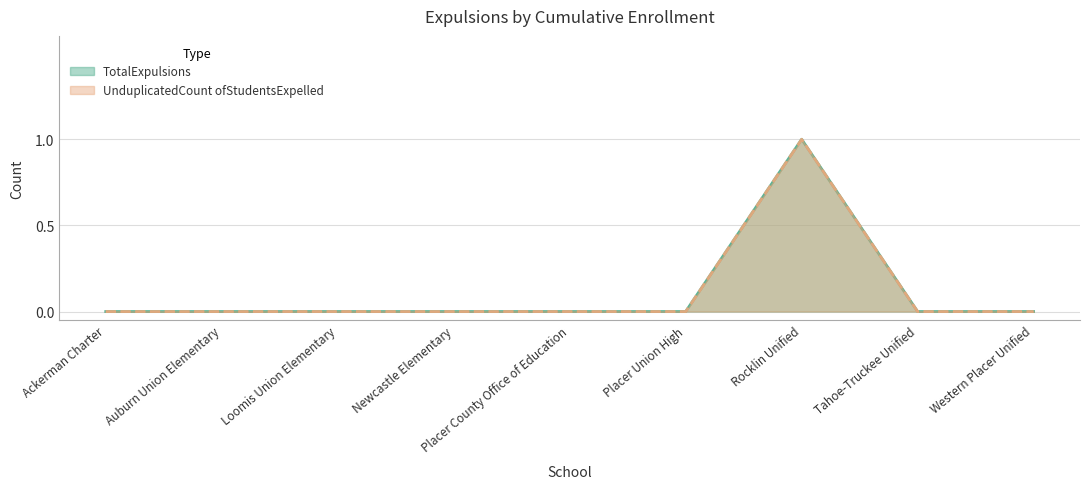

At how many categories does at least one series exceed 0?

1